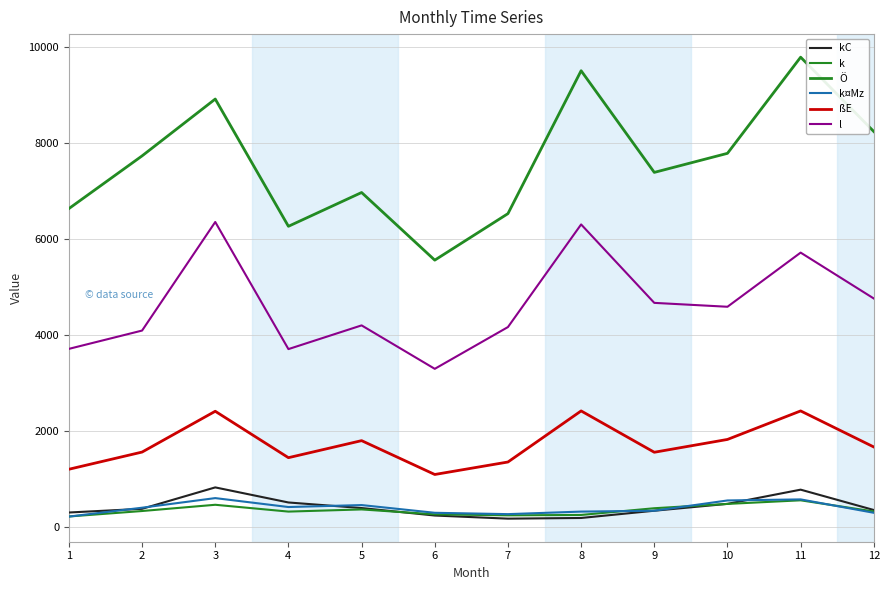

True or false: l and ßE intersect in this chart.

False